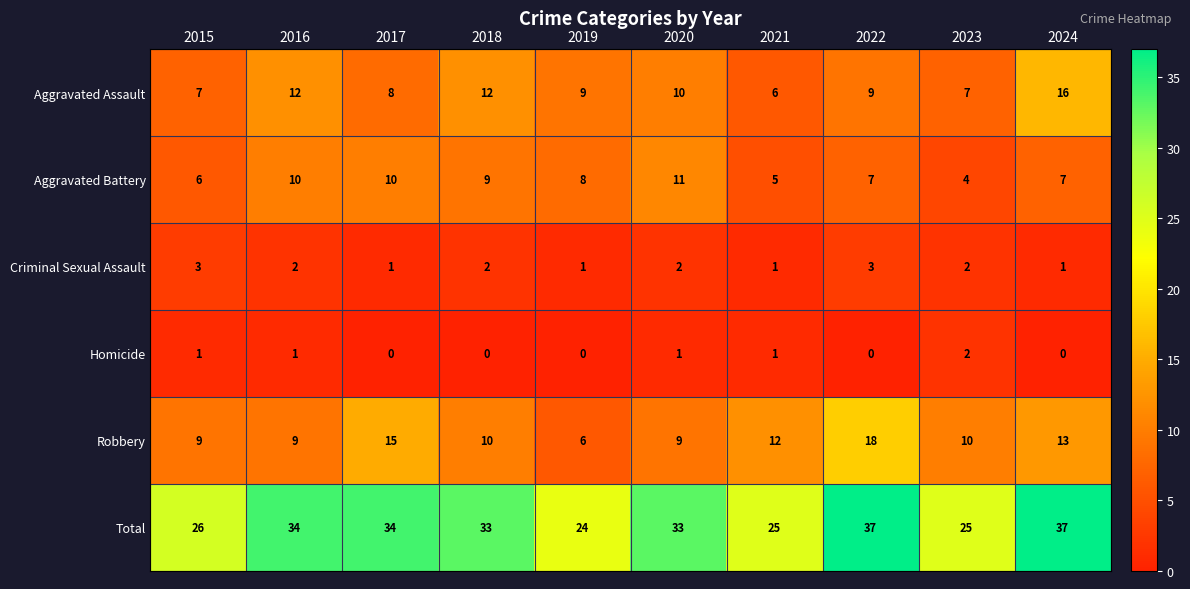

The Criminal Sexual Assault series shows 0 at 2024. True or false?

False